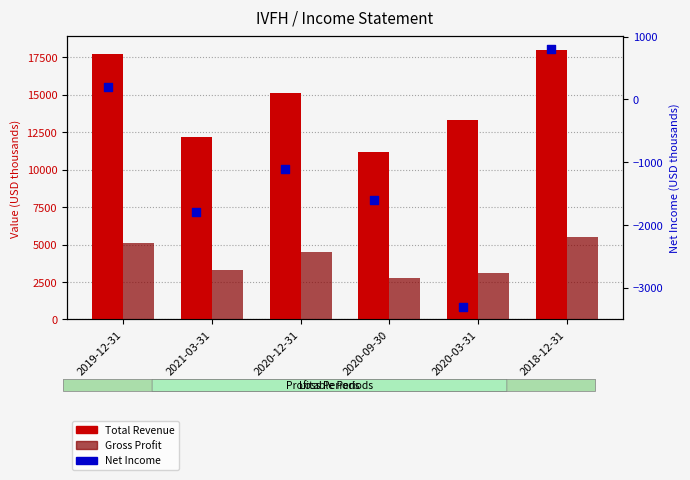

Is the value of Net Income at 2018-12-31 greater than the value of Gross Profit at 2020-12-31?

No